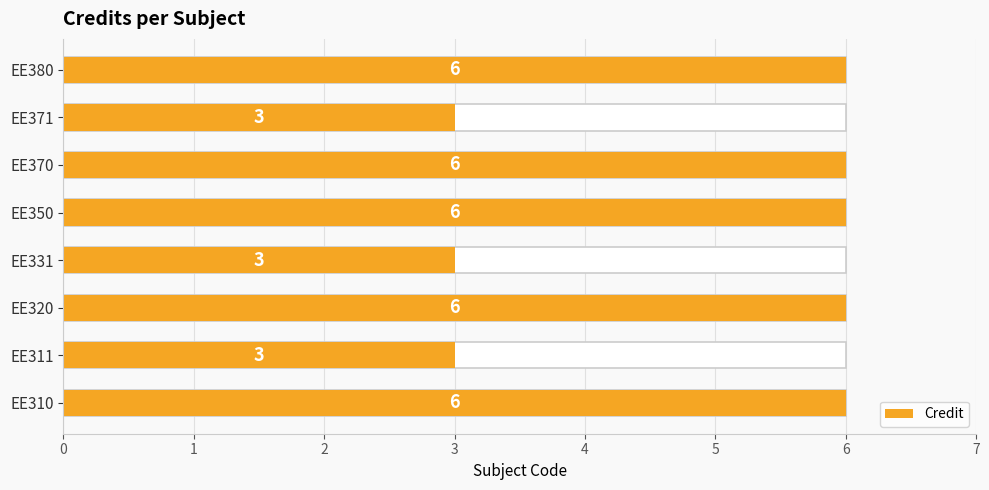

What is the difference between the maximum and minimum values?

3